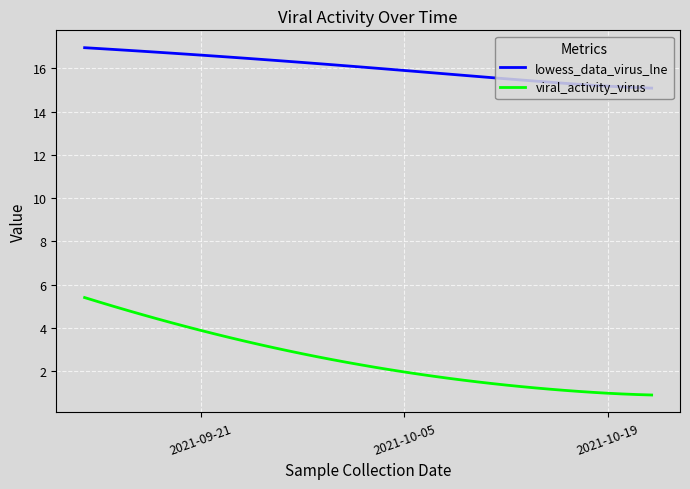

List the series in order of their overall mean, highest first.

lowess_data_virus_lne, viral_activity_virus